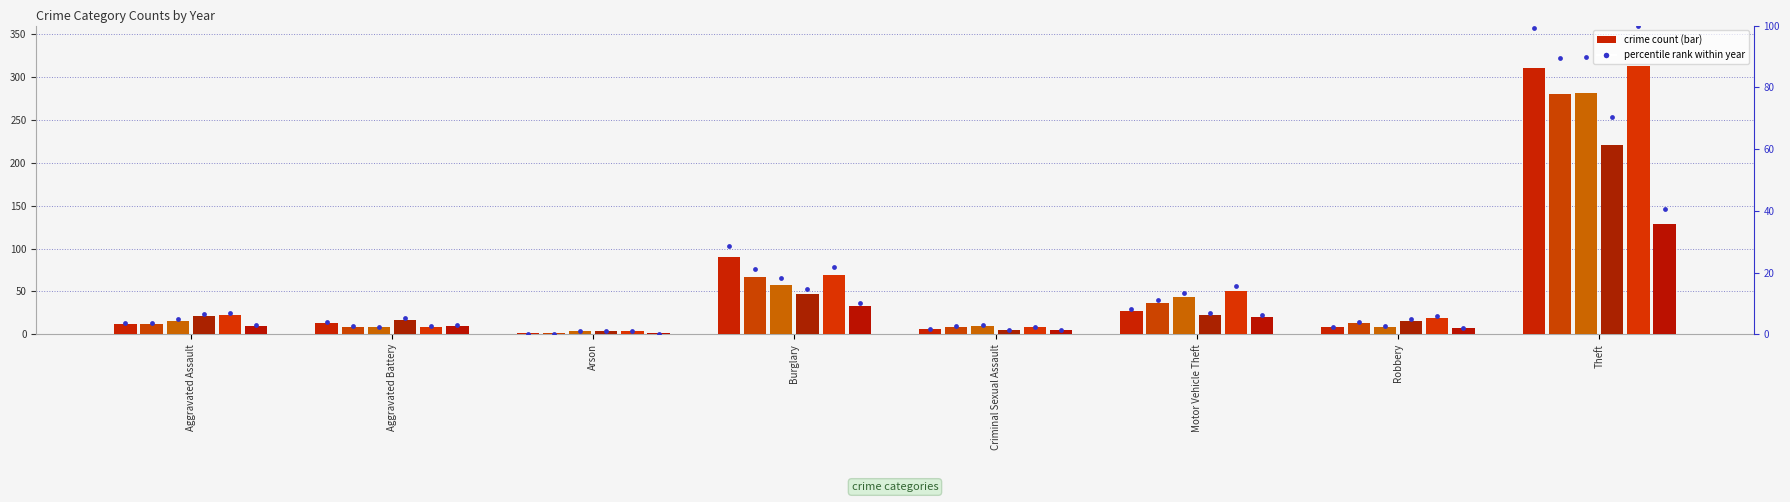

Between Aggravated Battery and Burglary, which is larger?

Burglary